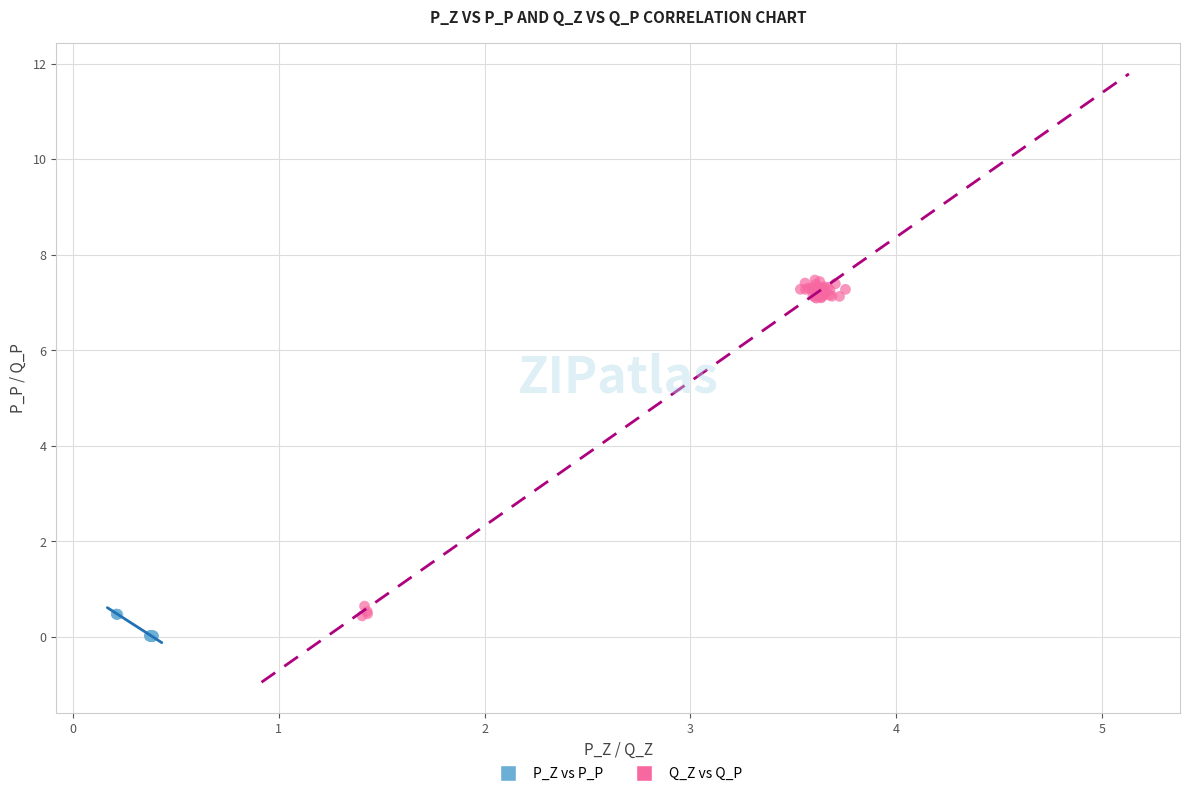

Which series has the largest Y range (max minus min)?

Q_Z vs Q_P